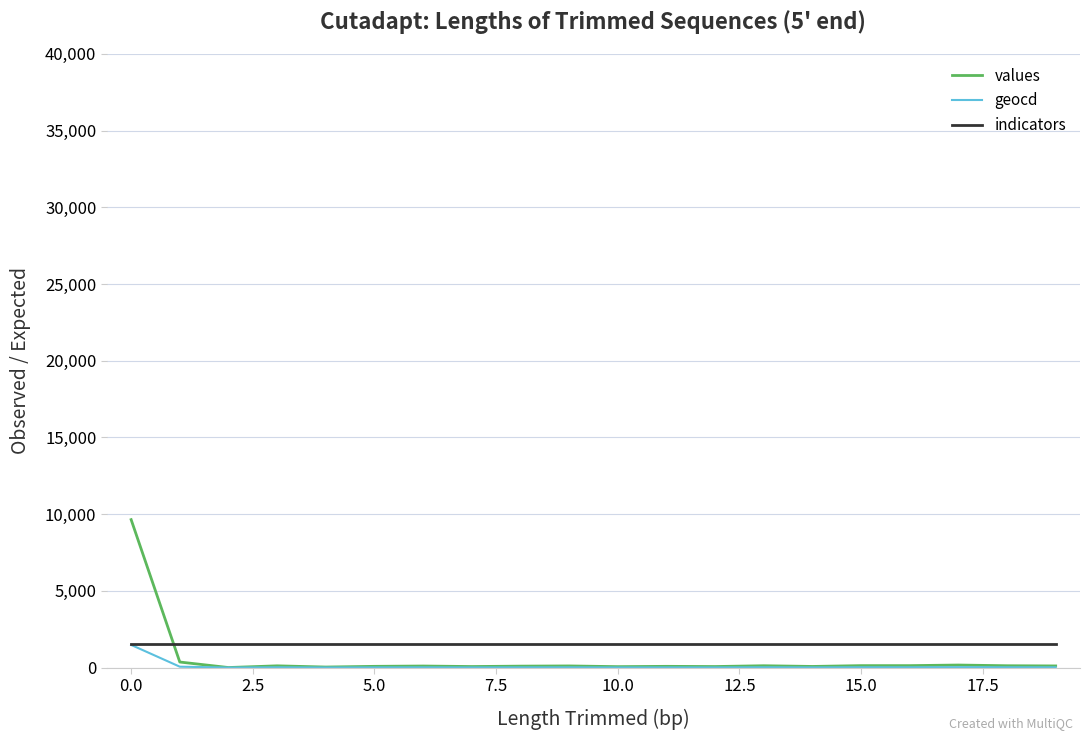

Which series ends up on top after the final intersection of values and indicators?

indicators